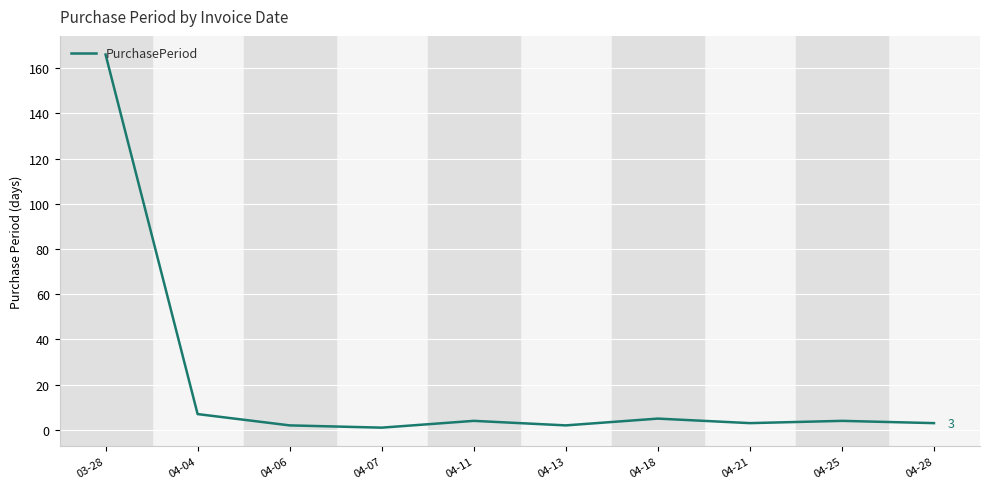

True or false: the data shows 166 at 03-28.

True